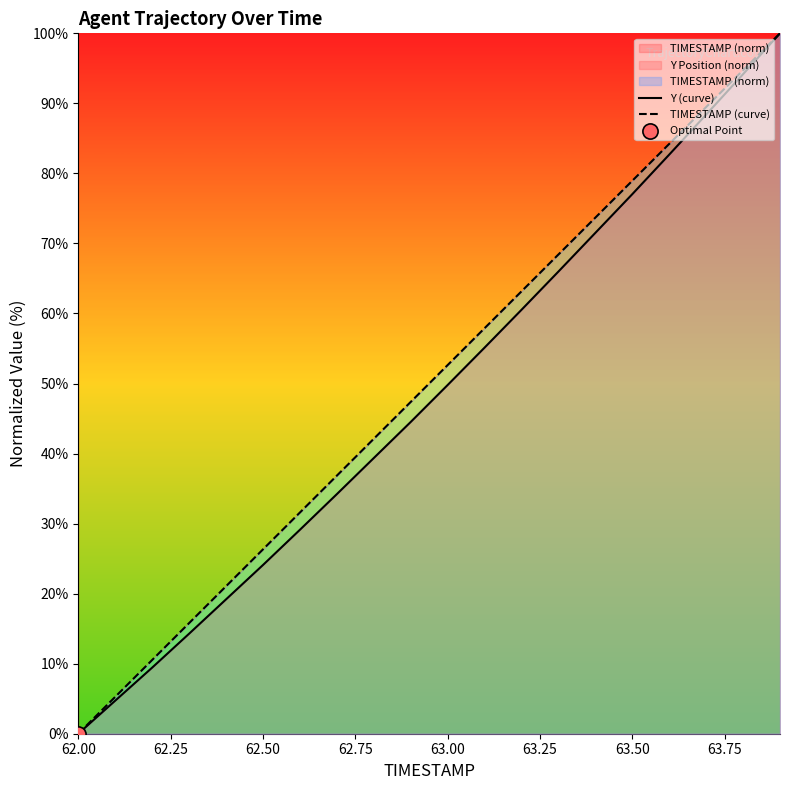

Which series has the largest total across all categories?

TIMESTAMP (curve)